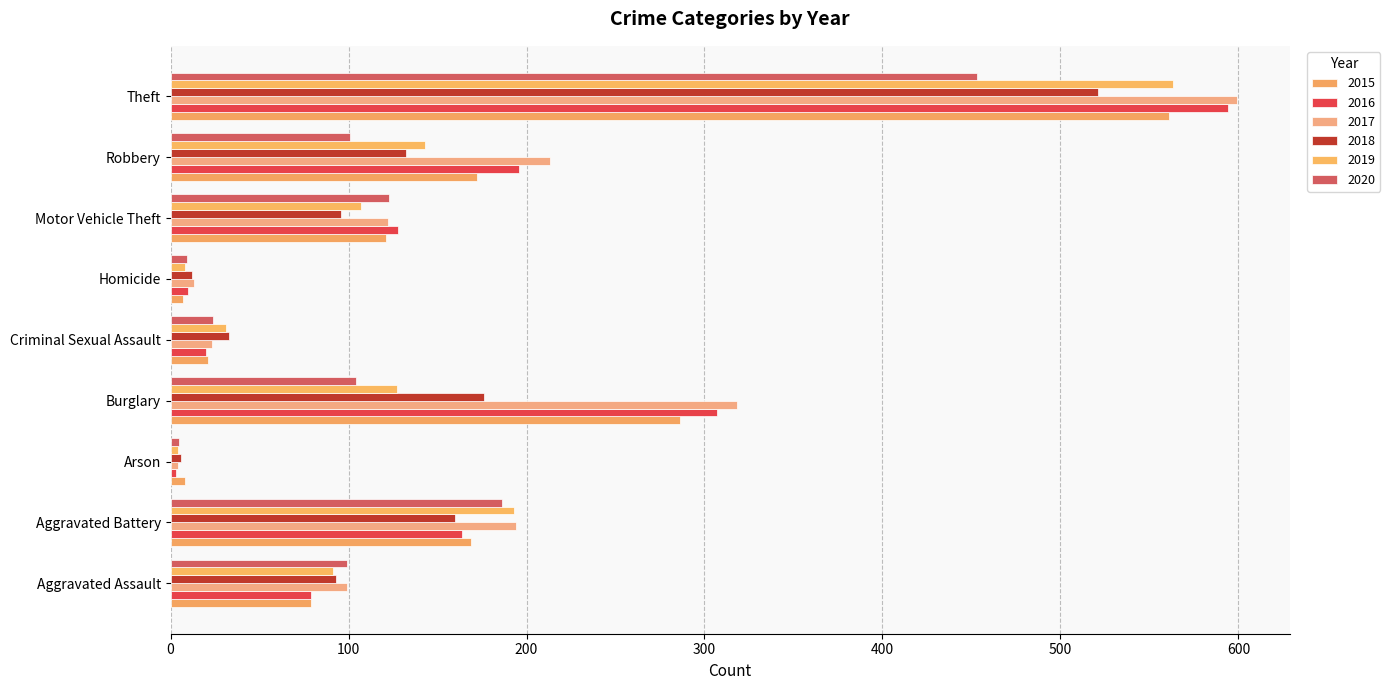

The value of 2017 at Burglary is 511. True or false?

False